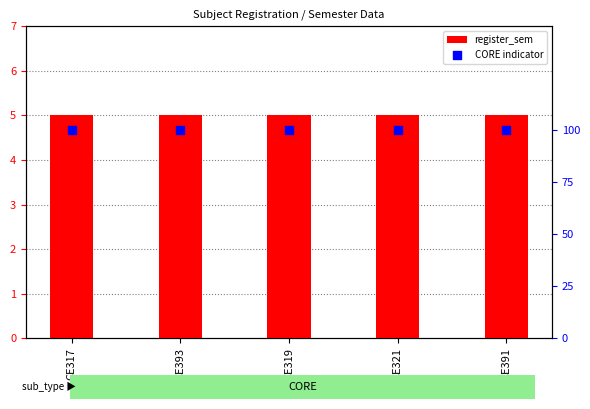

At which category is the sum across all series the highest?

CE317